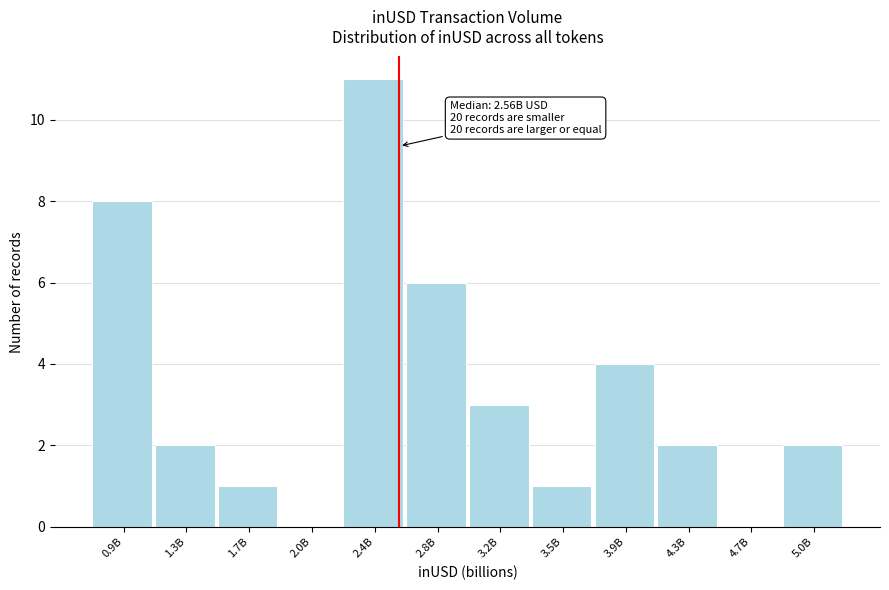

Reading left to right, extract all data points from this chart.

0.9B=8	1.3B=2	1.7B=1	2.0B=0	2.4B=11	2.8B=6	3.2B=3	3.5B=1	3.9B=4	4.3B=2	4.7B=0	5.0B=2